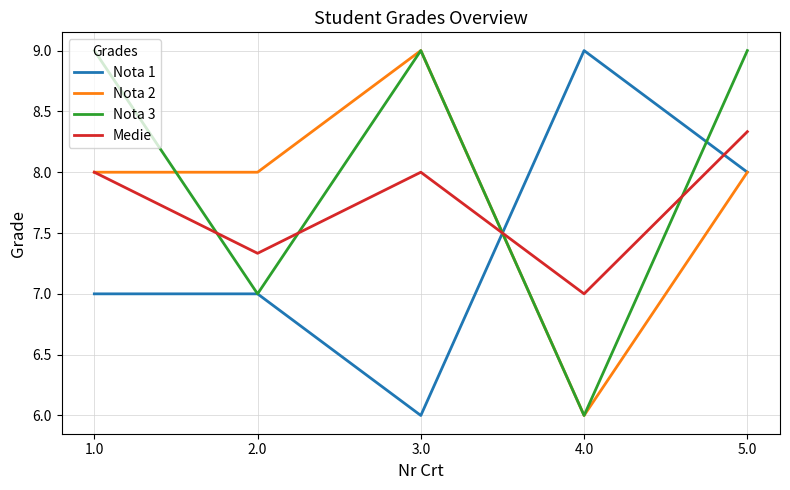

After their last crossing, which series has the higher values: Nota 3 or Medie?

Nota 3